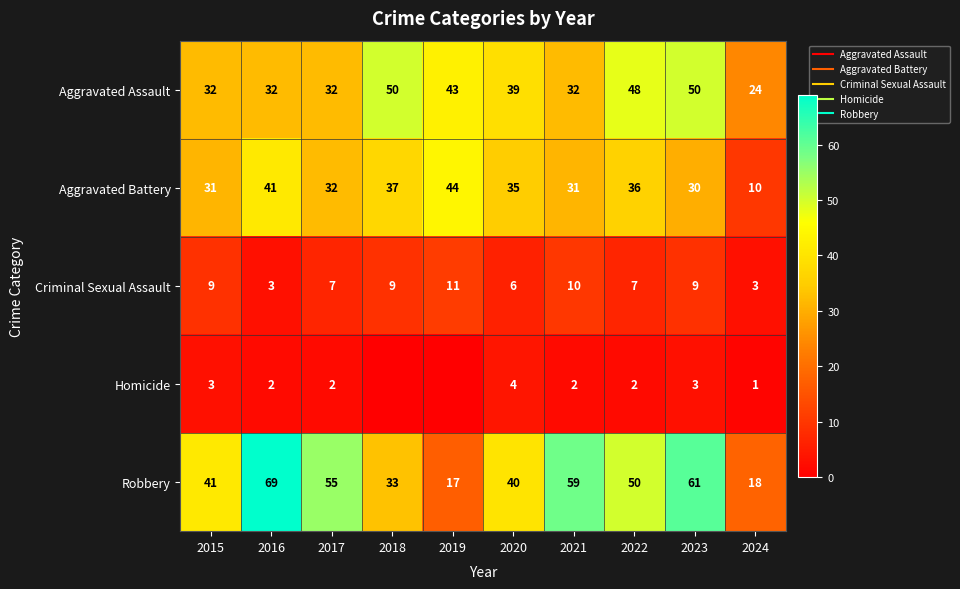

List the series in order of their peak value, lowest first.

Homicide, Criminal Sexual Assault, Aggravated Battery, Aggravated Assault, Robbery